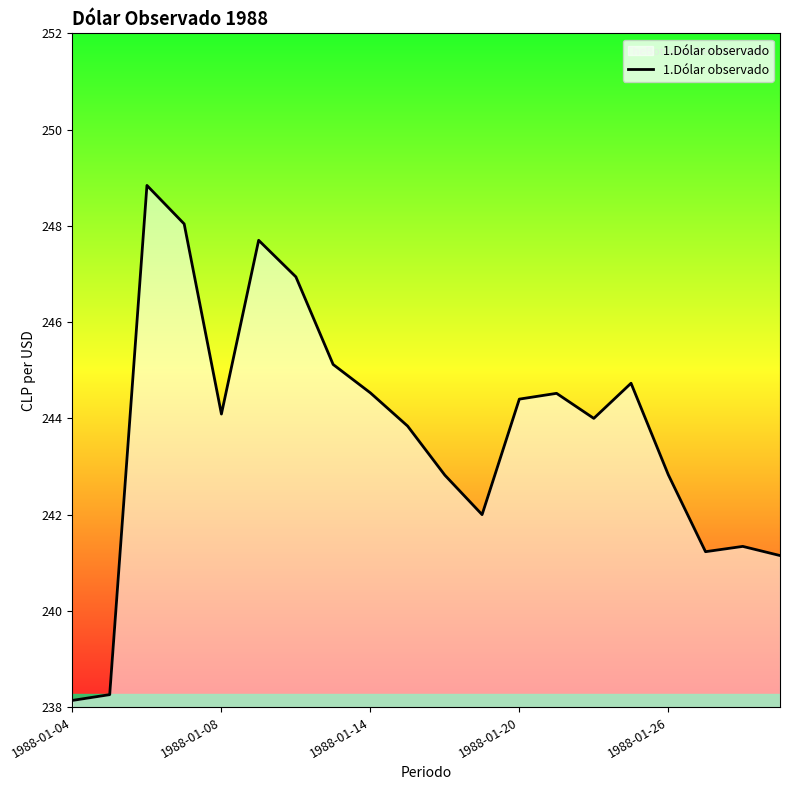

What is the difference between the maximum and minimum values?

10.7